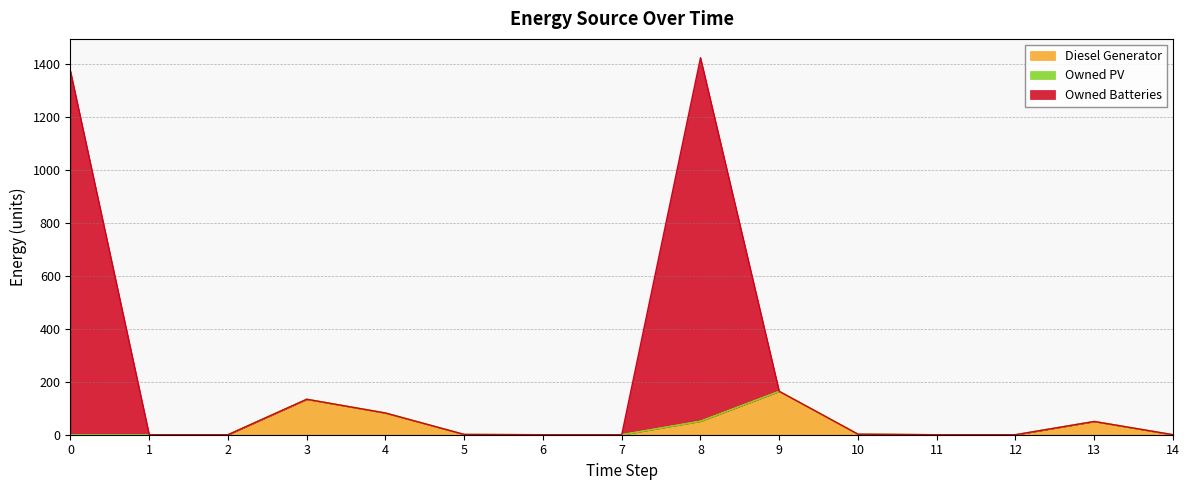

The Owned Batteries series shows 464 at 12. True or false?

False